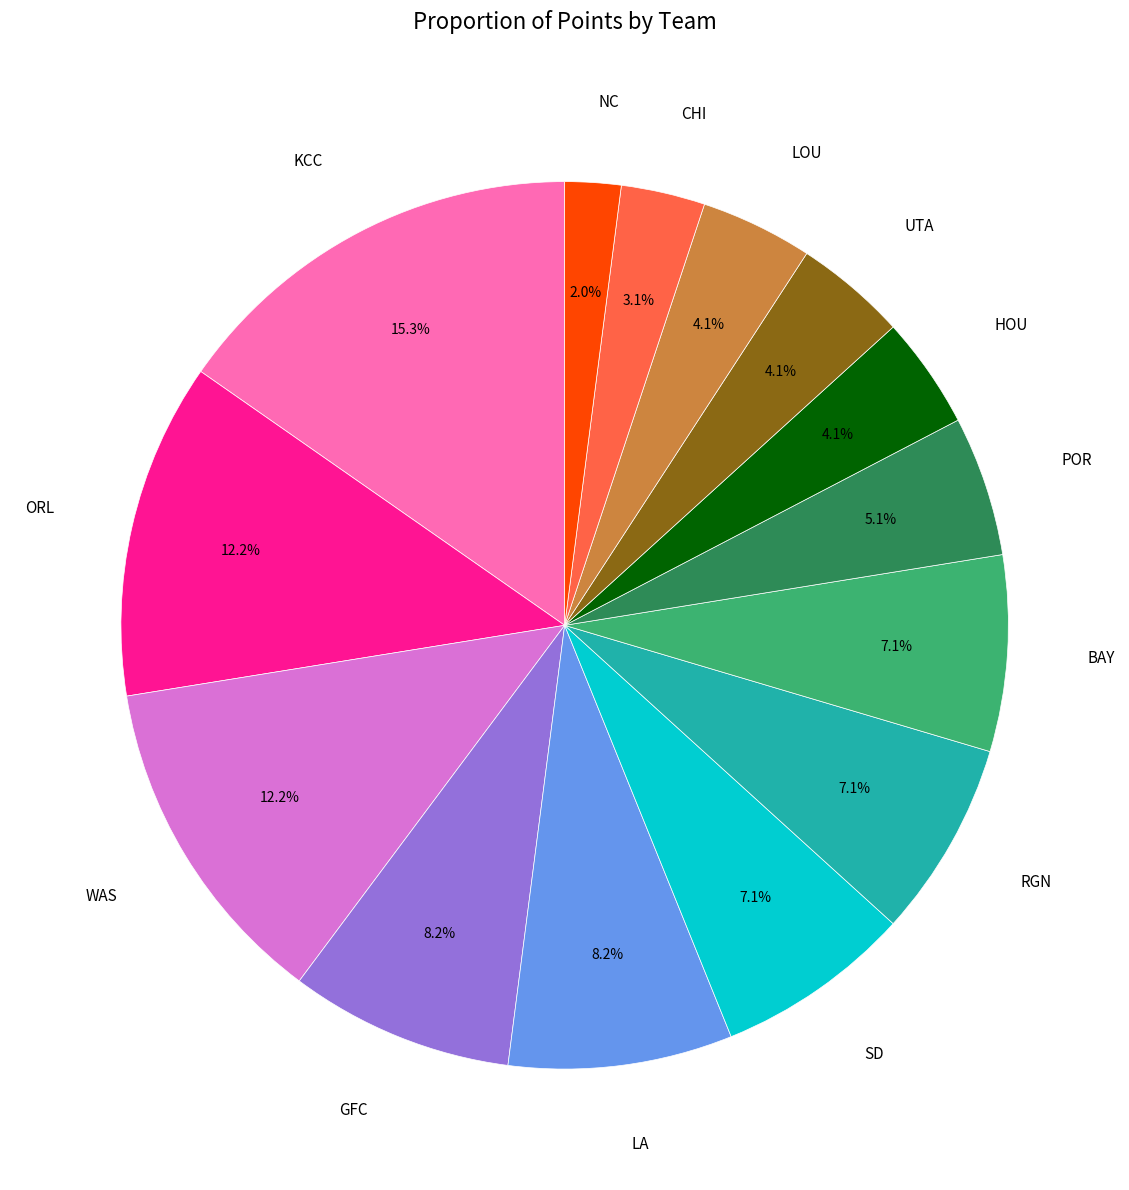

Is there any slice that represents more than half of the pie?

No